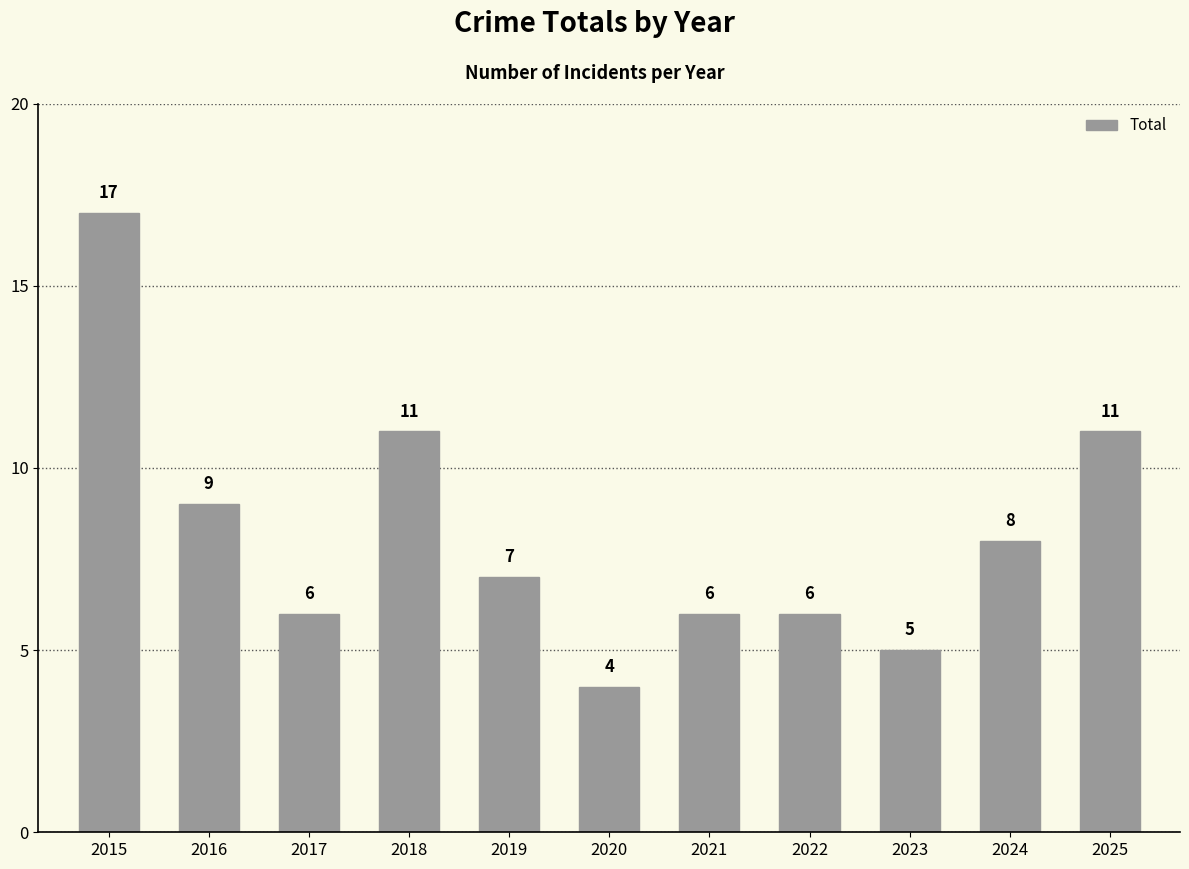

What is the change in value from 2015 to 2024?

-9